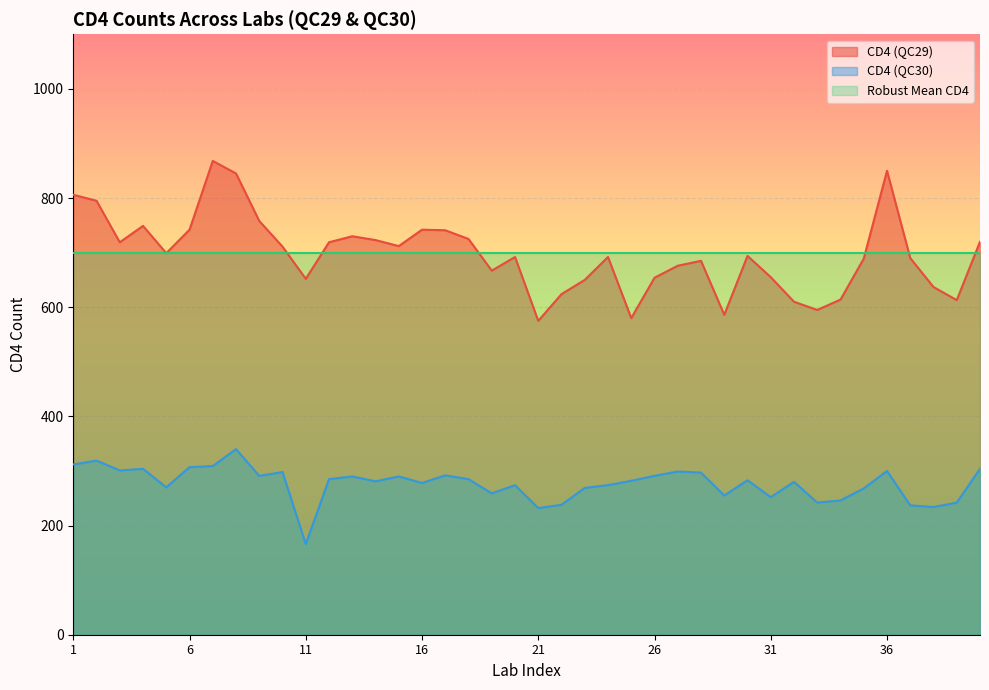

Rank the series by their maximum value, from highest to lowest.

CD4 (QC29), Robust Mean CD4, CD4 (QC30)